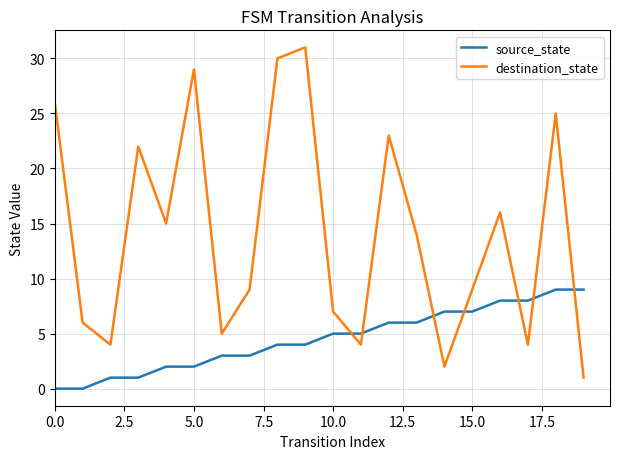

Which series has the largest total across all categories?

destination_state